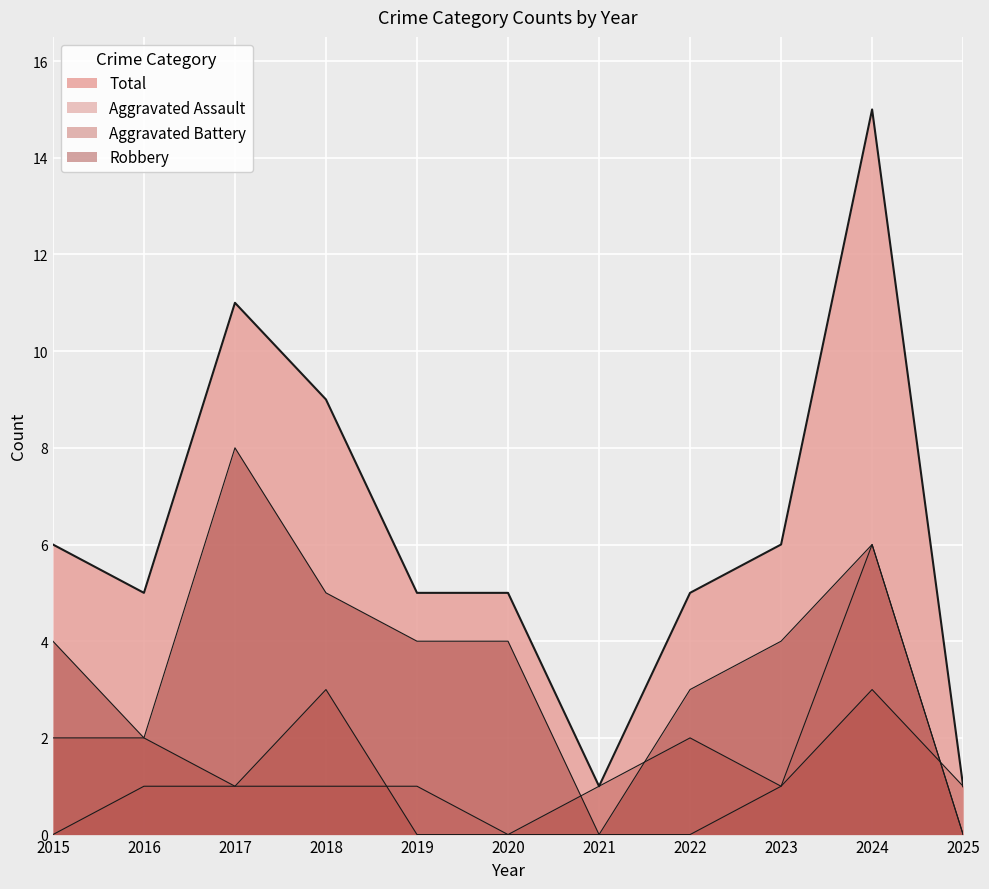

What is the maximum value shown in the chart?

15